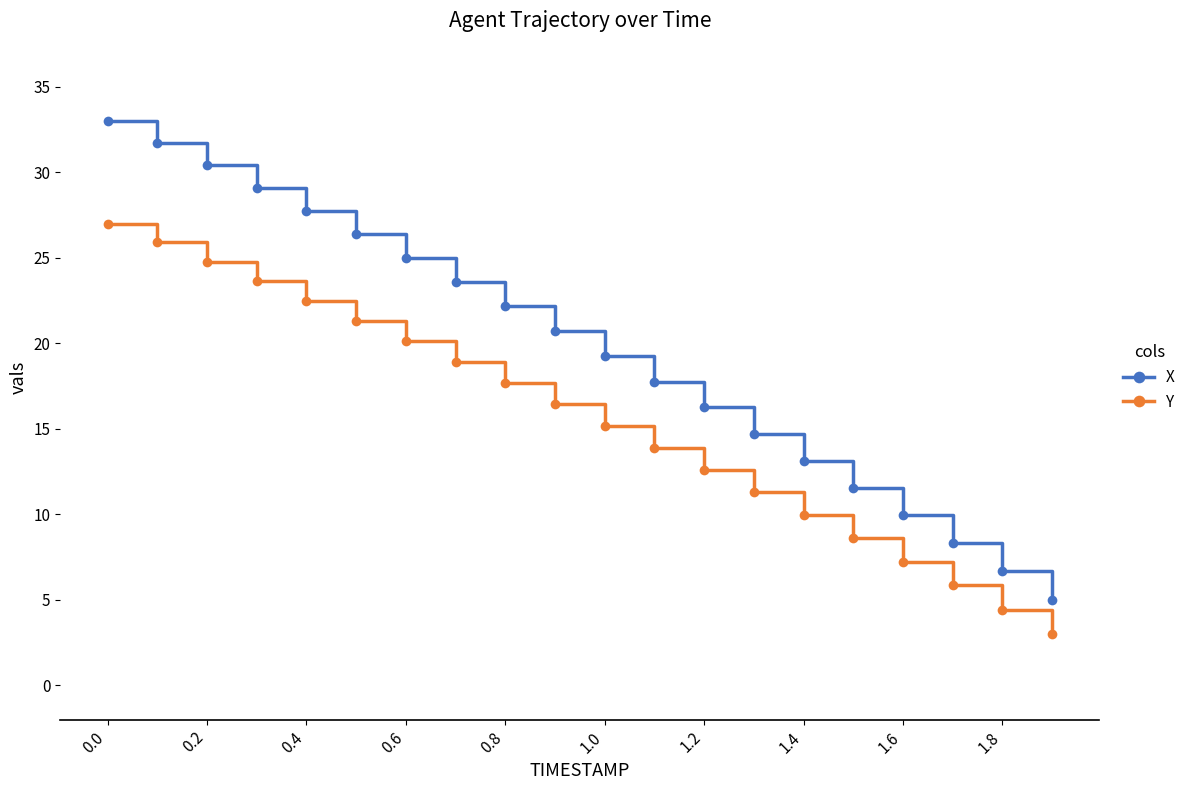

What is the difference between the maximum and minimum values in the X series?

28.0